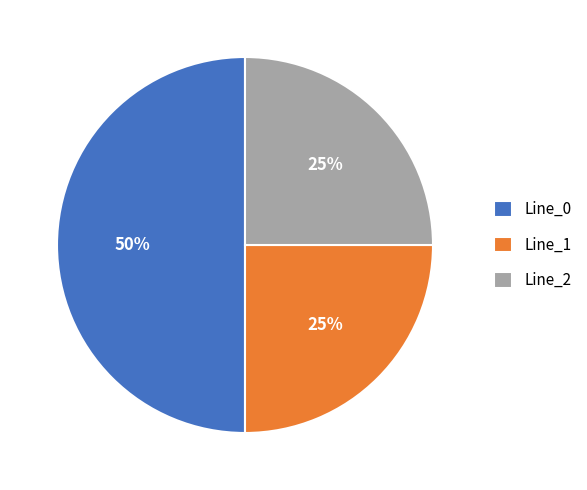

How many segments does this pie chart have?

3